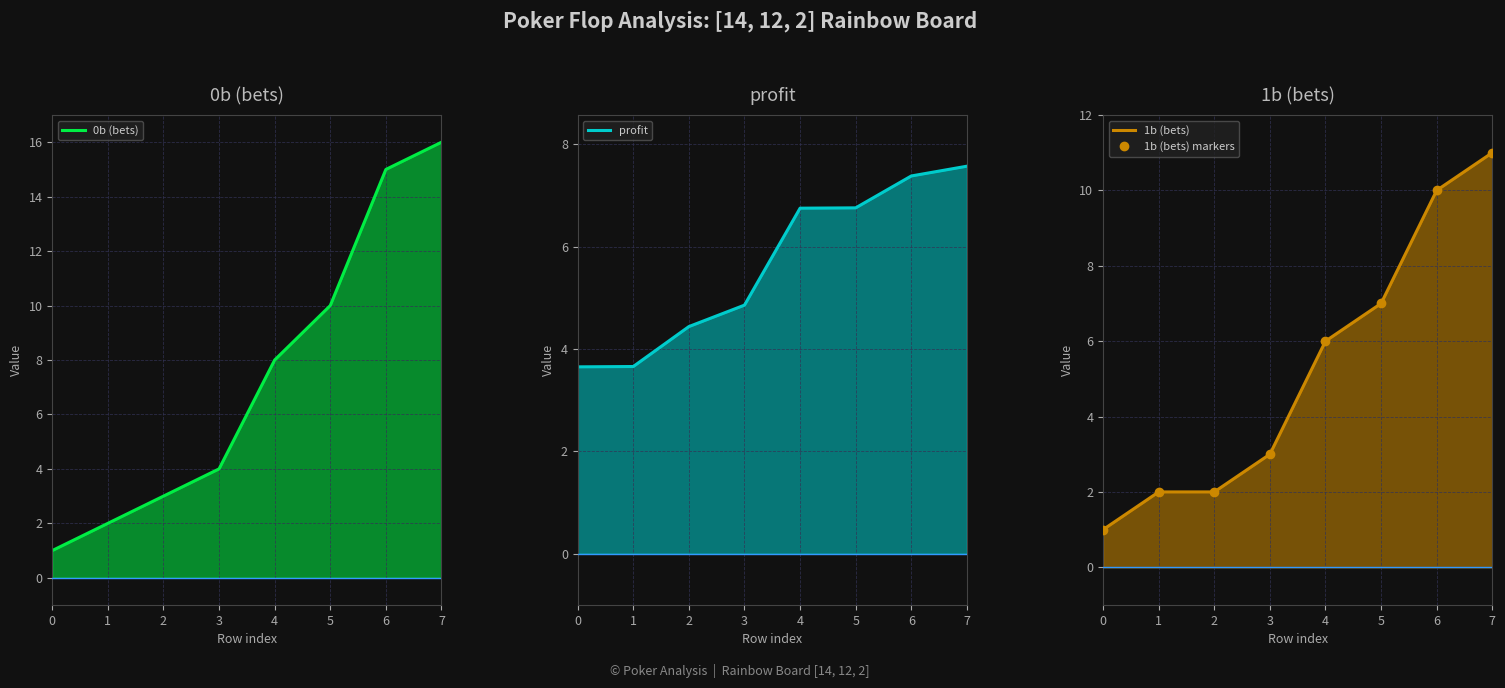

What is the sum of all profit values?

45.0